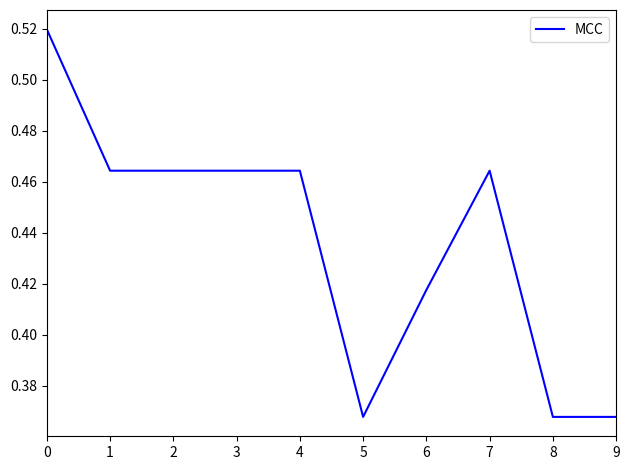

Is it true that the value at 7 is 0.7?

False